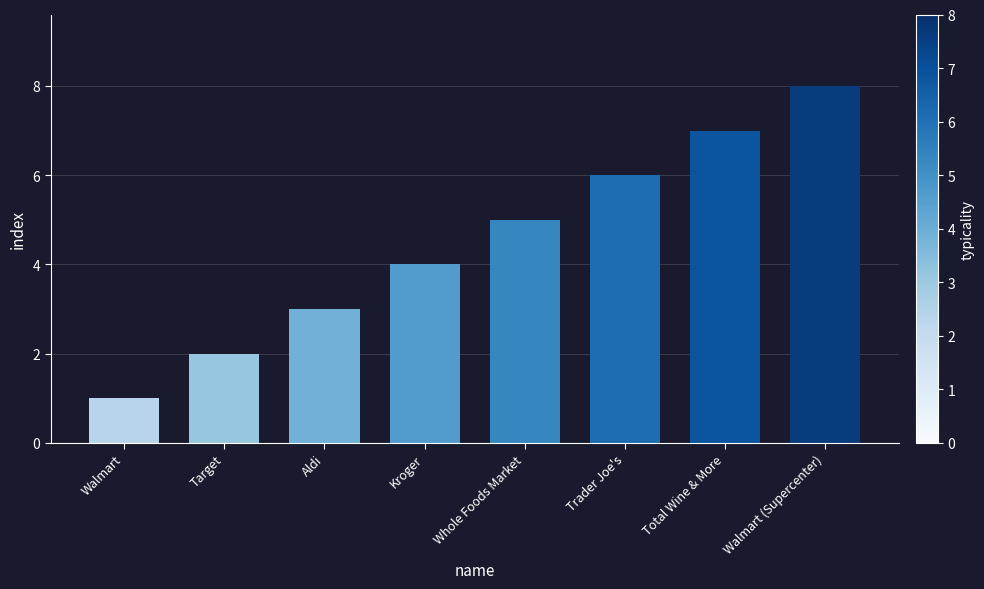

The chart shows a value of 6 at Trader Joe's. True or false?

True